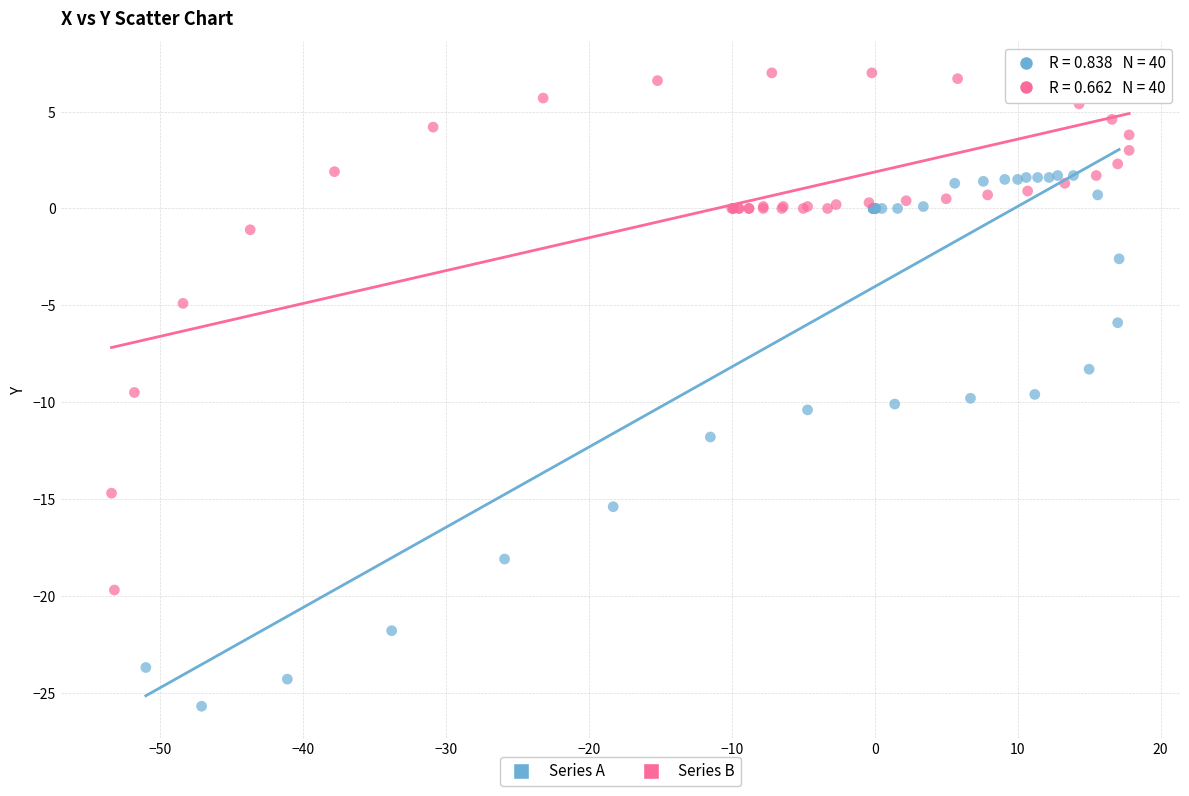

What are all the series names shown in the legend?

Series A, Series B